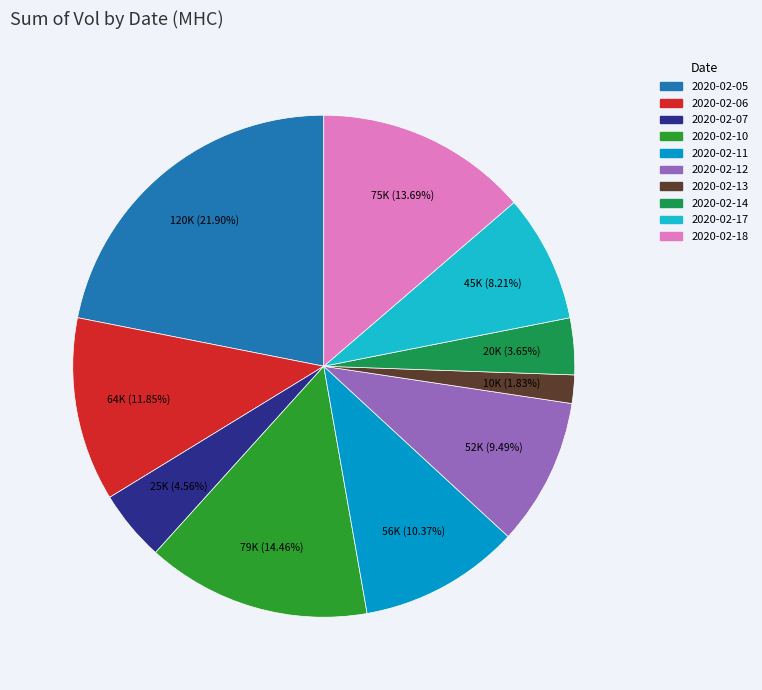

True or false: 2020-02-05 accounts for 22% of the total.

True